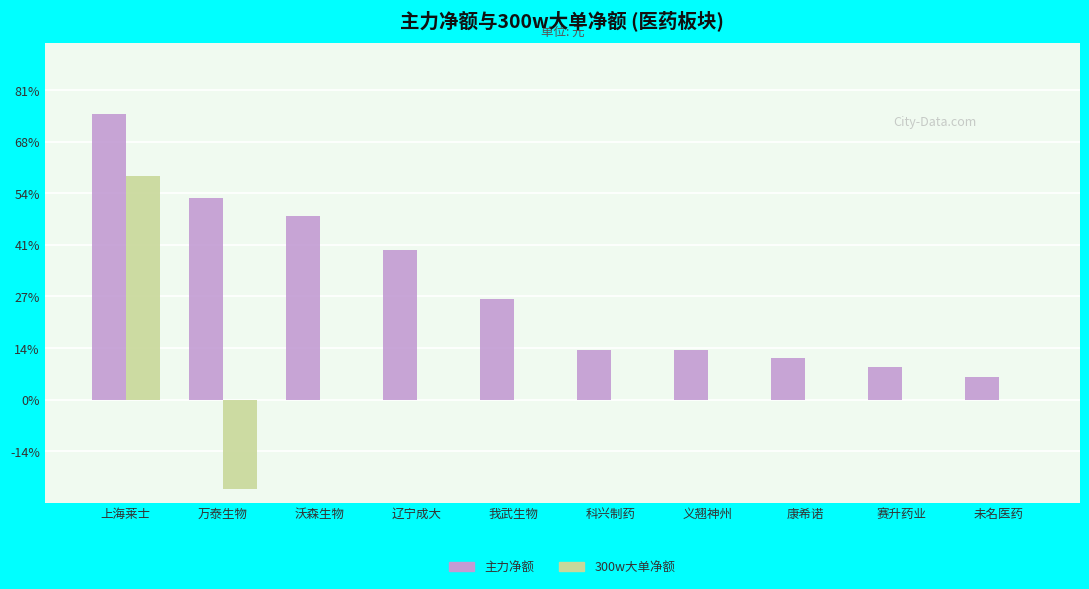

What are all the series names shown in the legend?

主力净额, 300w大单净额